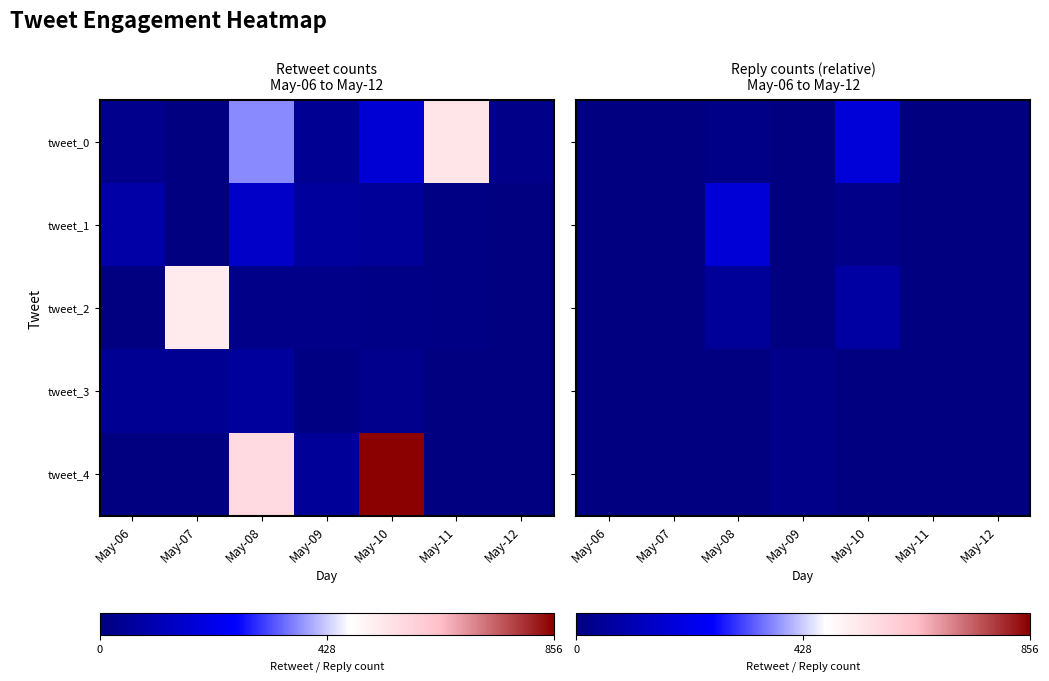

At how many categories does at least one series exceed 48?

2